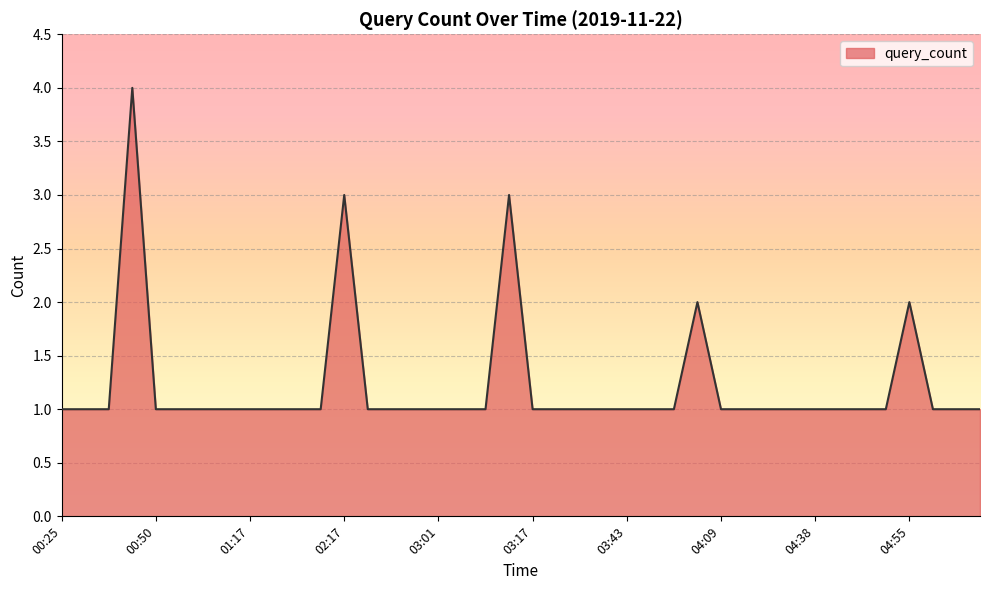

Reading left to right, list all the values displayed in this chart.

1	1	1	4	1	1	1	1	1	1	1	1	3	1	1	1	1	1	1	3	1	1	1	1	1	1	1	2	1	1	1	1	1	1	1	1	2	1	1	1